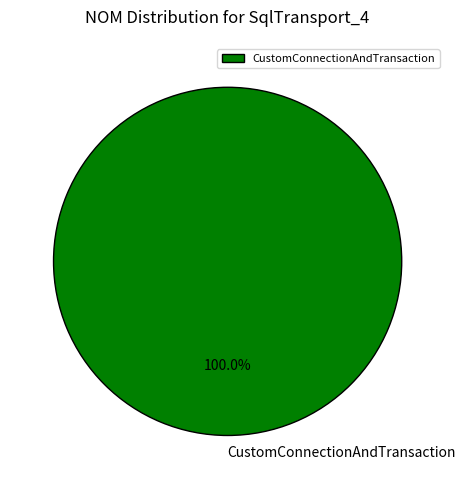

Does CustomConnectionAndTransaction account for over 50% of the chart?

Yes